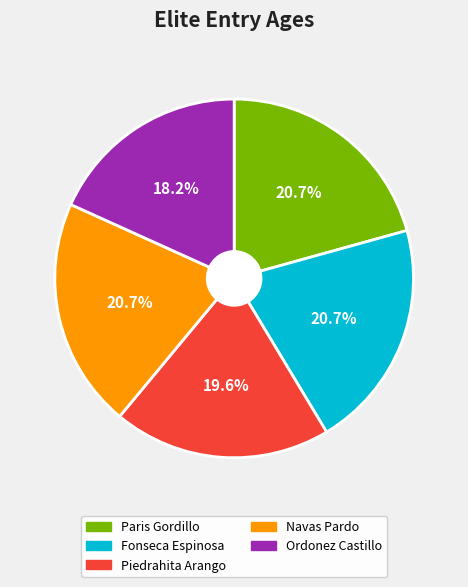

To the nearest percent, what is the average slice percentage?

20%